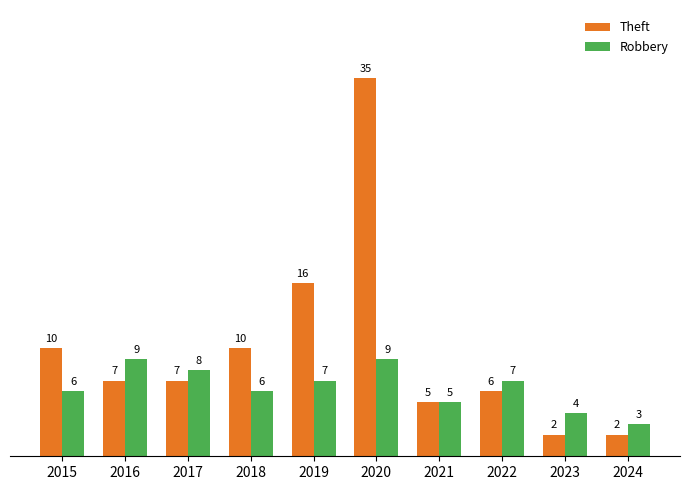

What is the value of the Theft bar at the 1st from the left?

10